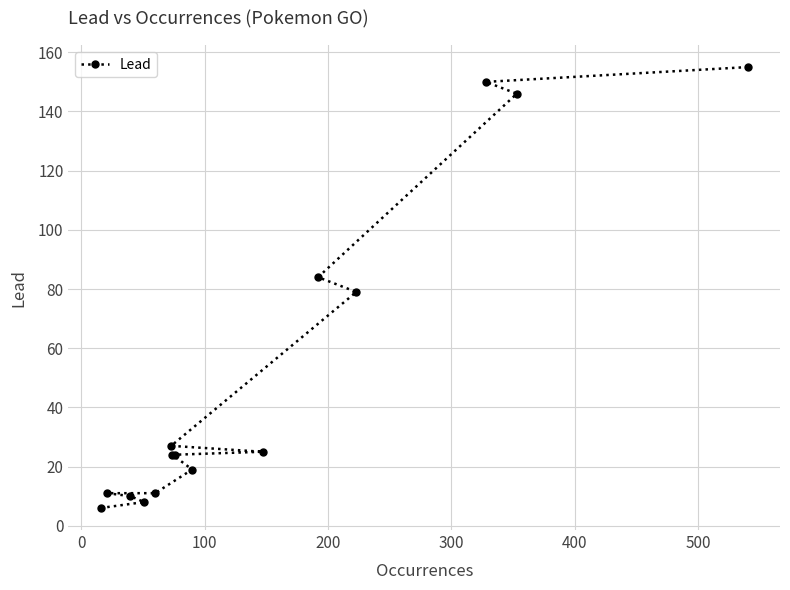

Does the chart display data point markers on the line(s)?

Yes